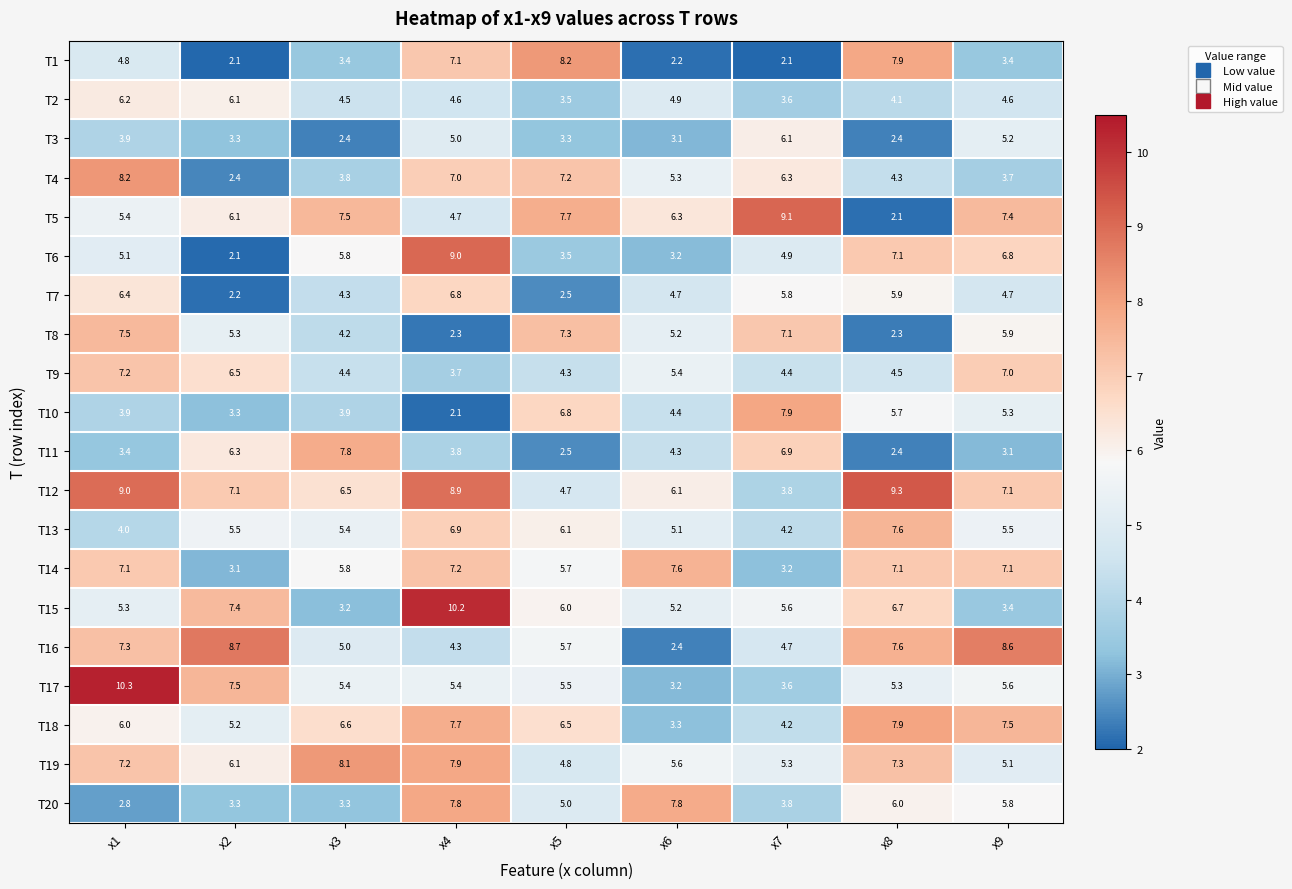

How many data points in T4 are less than 5?

4